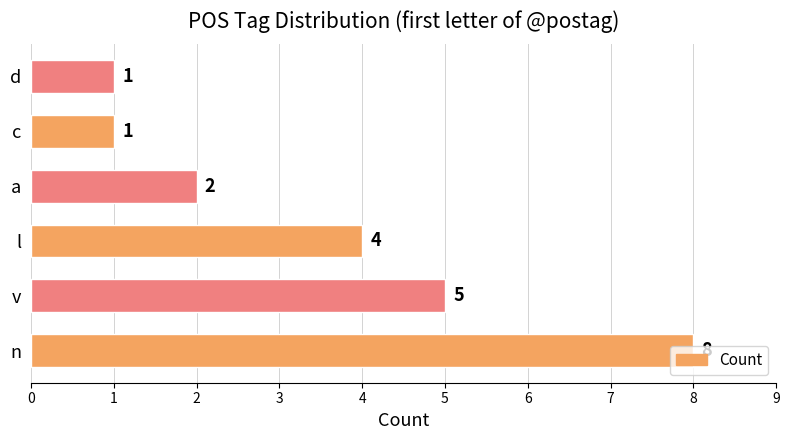

What is the minimum value shown in the chart?

1